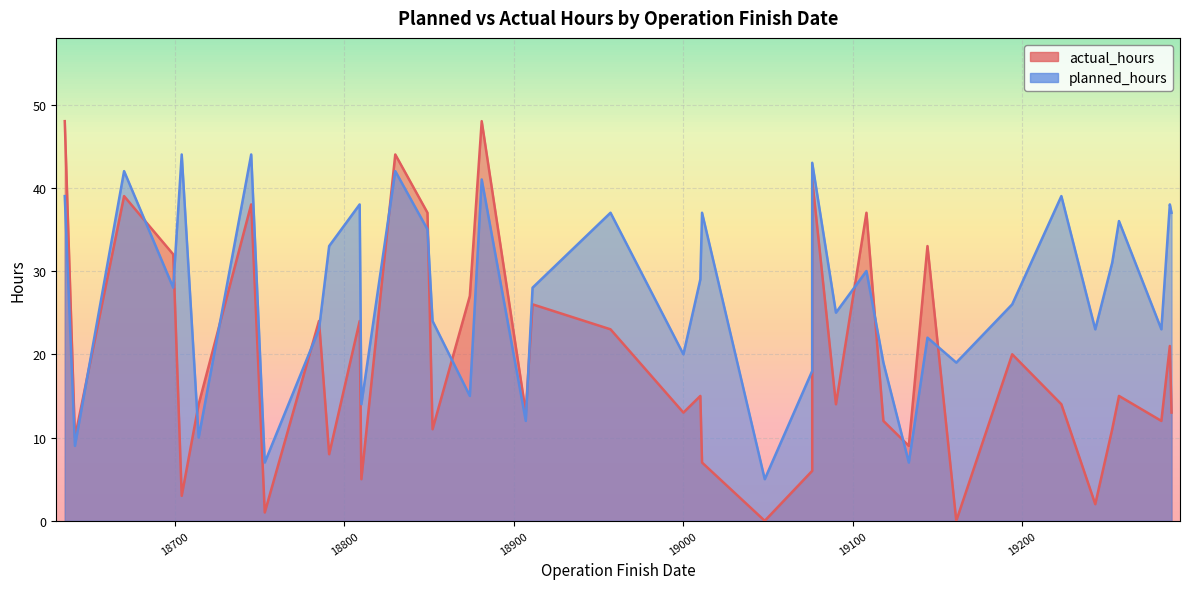

What is the difference between the highest and lowest values at 2022-05-06?

7